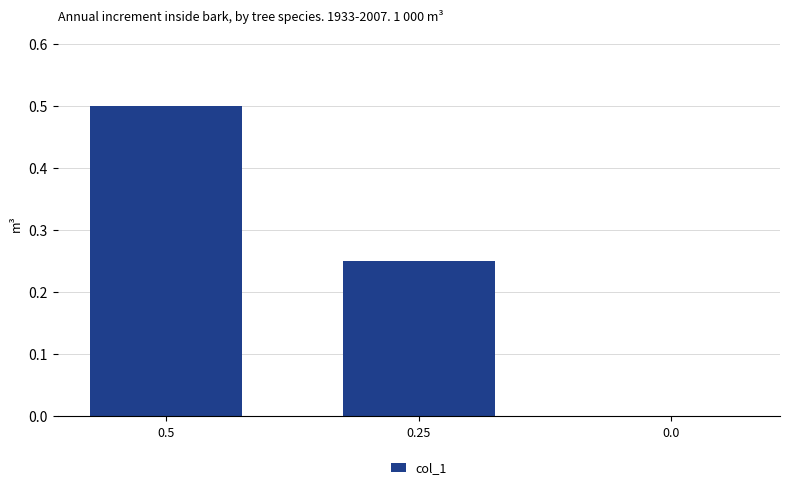

How many series are shown in this chart?

1